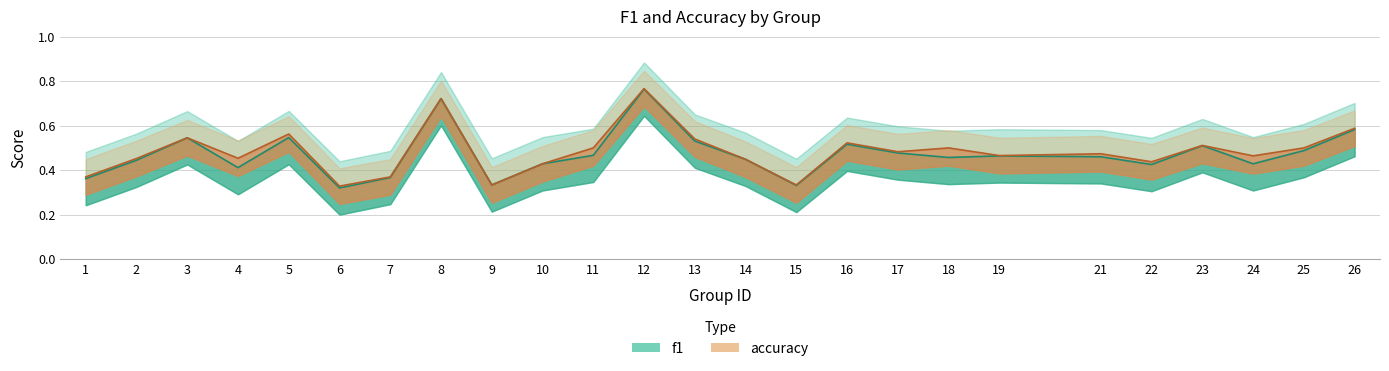

True or false: accuracy has a value of 0.8 at 11.

False